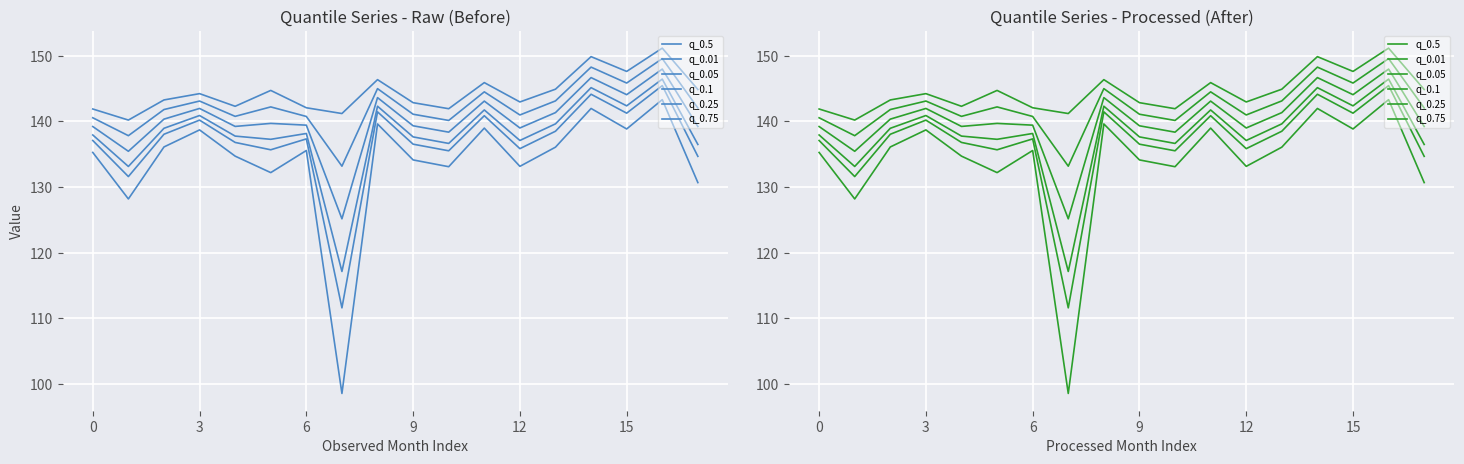

Which series has the largest range (max minus min)?

q_0.01